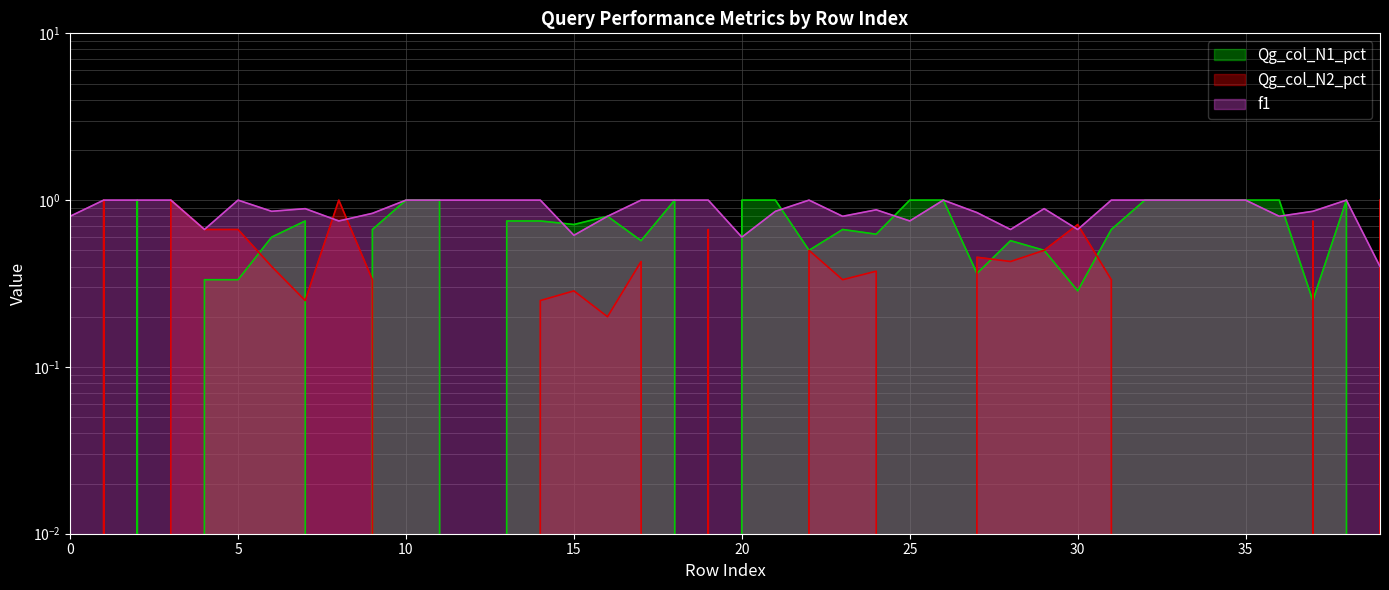

Which category has the highest value in the f1 series?

1